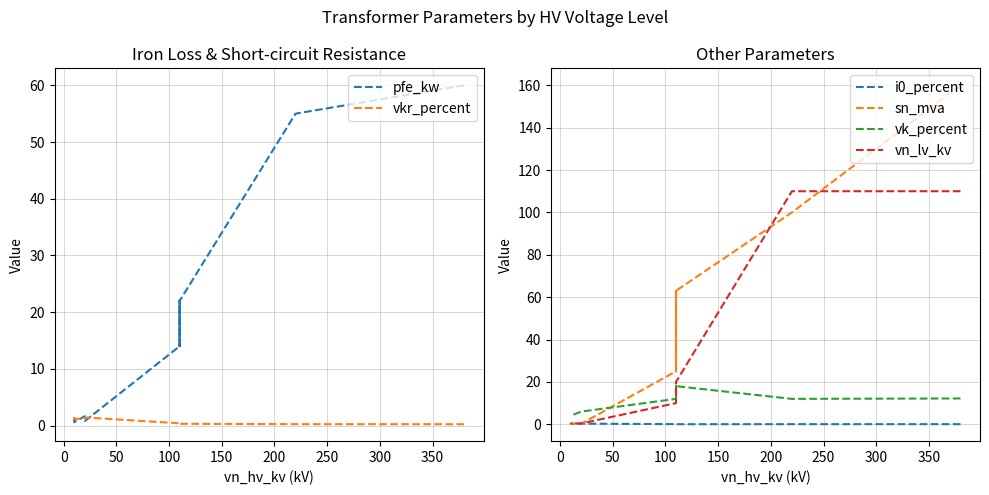

Rank the series by their maximum value, from highest to lowest.

sn_mva, vn_lv_kv, pfe_kw, vk_percent, vkr_percent, i0_percent